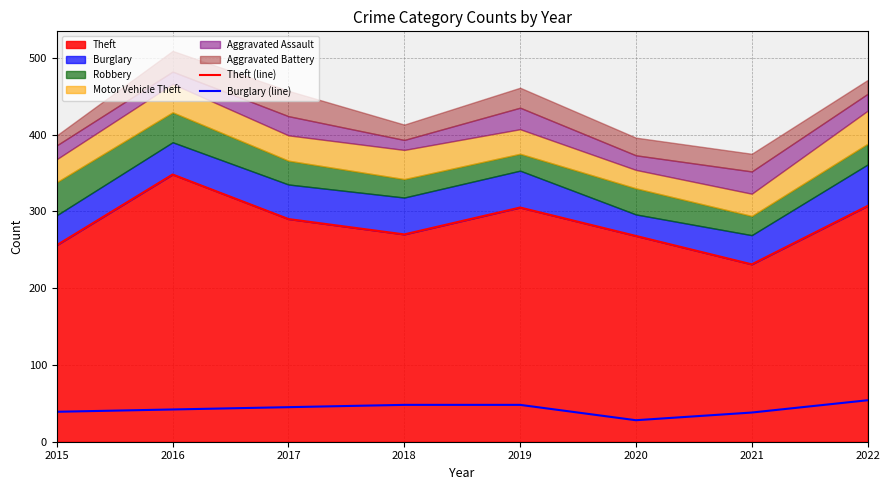

What is the minimum value for Theft (line)?

231